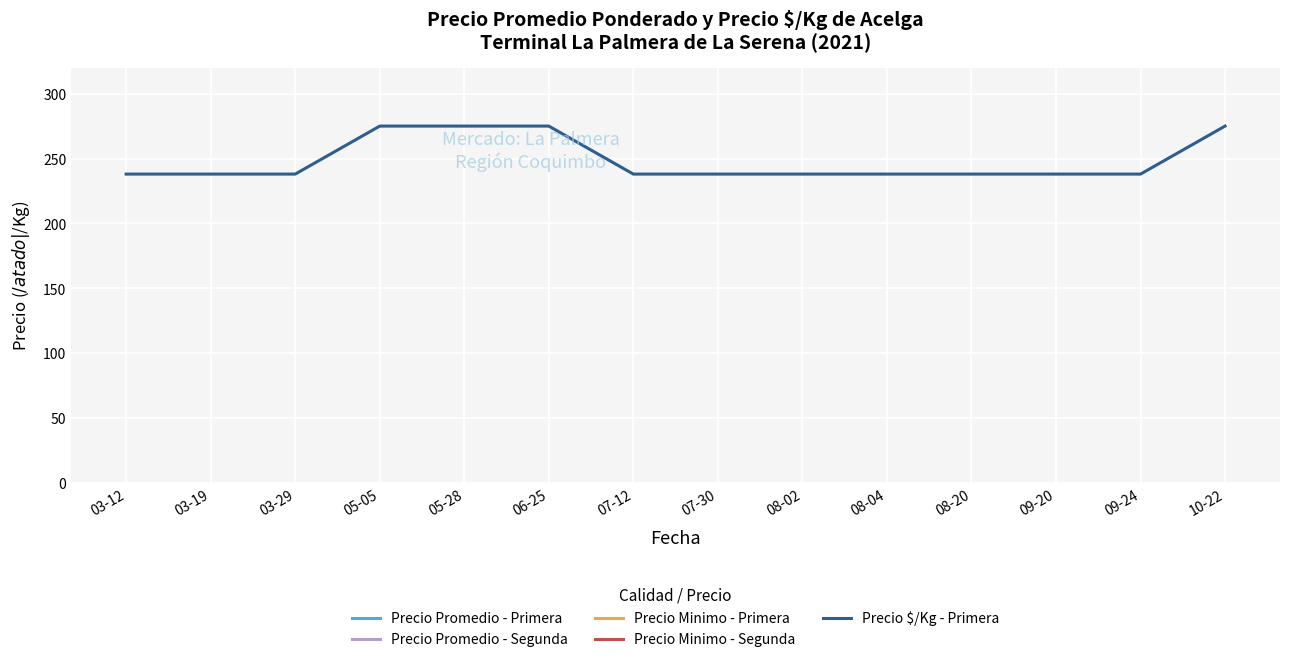

What is the label of the 11th point from the left?

08-20